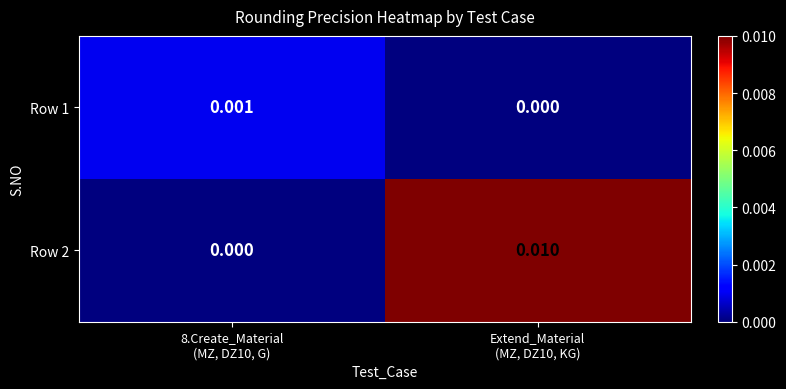

Reading left to right, list all the values displayed in this chart.

Row 1: 8.Create_Material
(MZ, DZ10, G)=0.0	Extend_Material
(MZ, DZ10, KG)=0.0
Row 2: 8.Create_Material
(MZ, DZ10, G)=0.0	Extend_Material
(MZ, DZ10, KG)=0.0